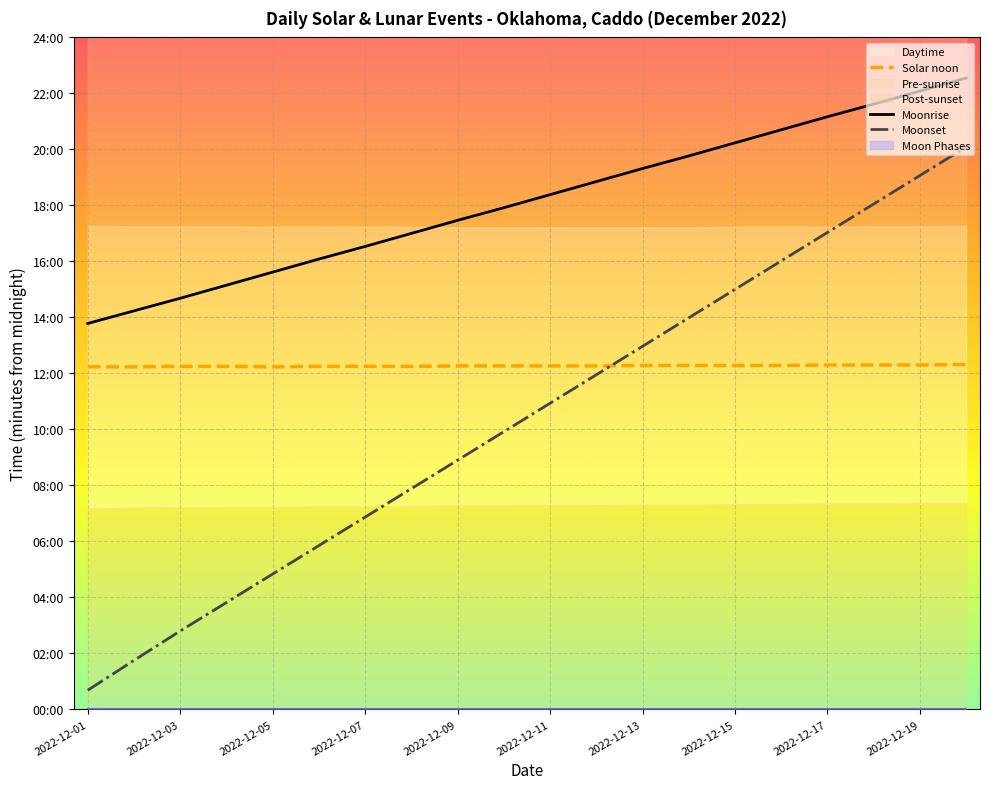

The value of Moonrise at 2022-12-17 is 628. True or false?

False